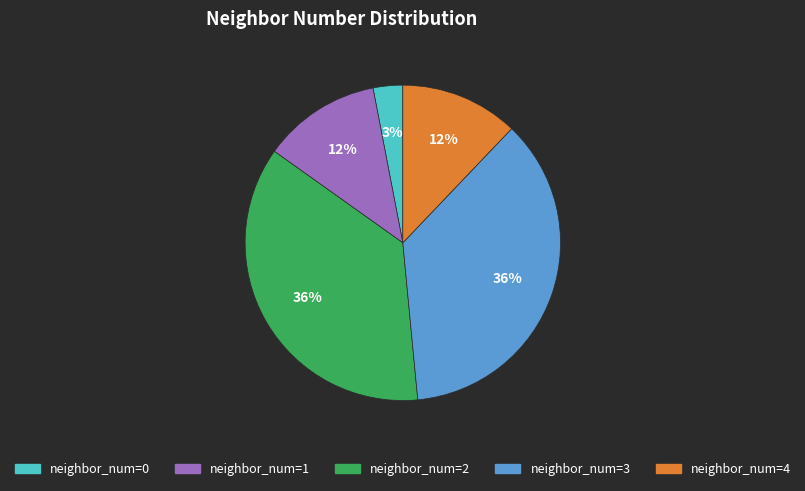

To the nearest percent, what is the average slice percentage?

20%